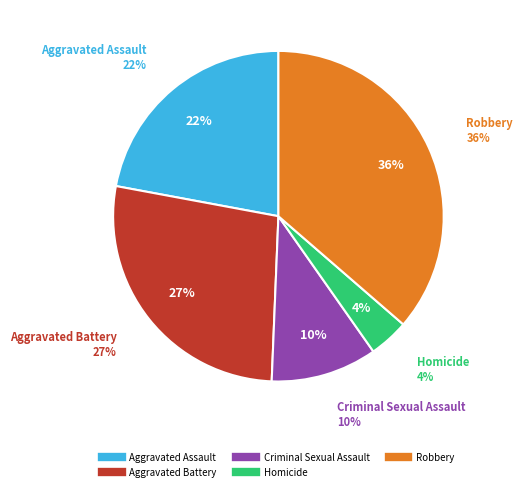

What is the smallest slice in the pie chart?

Homicide